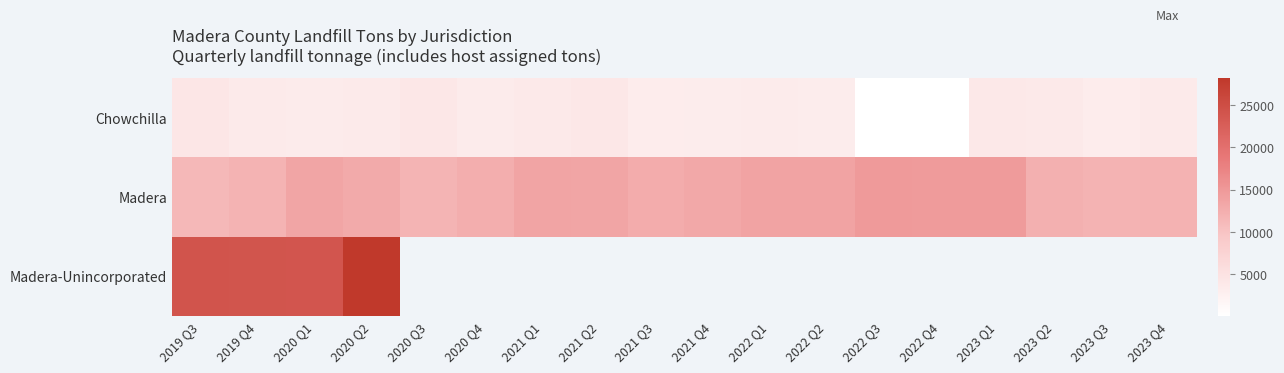

Which series has the widest spread of values?

Madera-Unincorporated